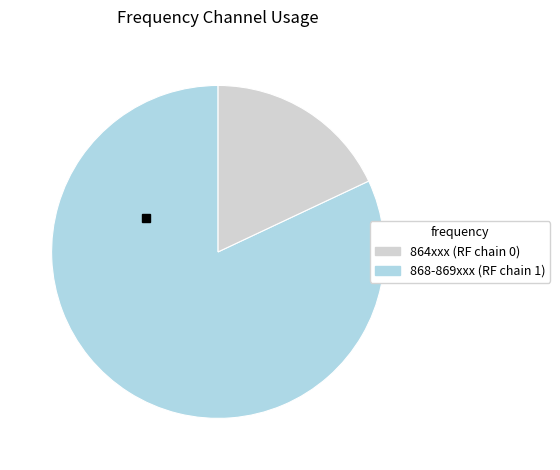

Is there any slice that represents more than half of the pie?

Yes